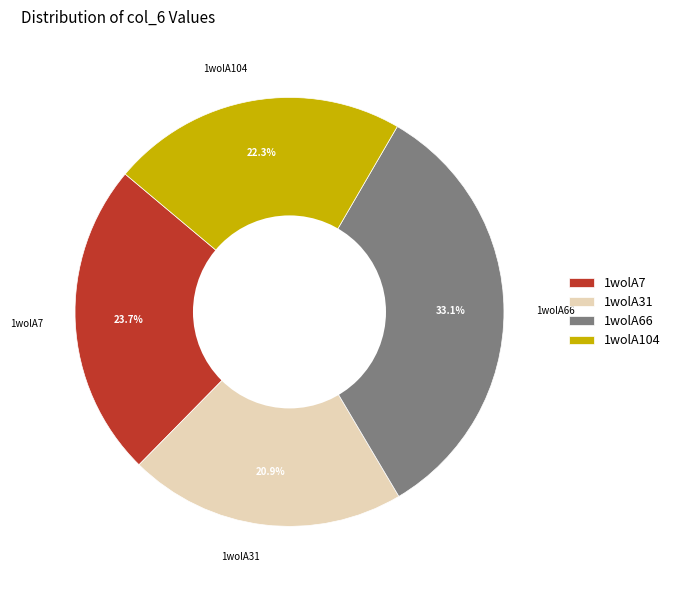

Combined, do 1wolA7 and 1wolA104 account for over 50%?

No